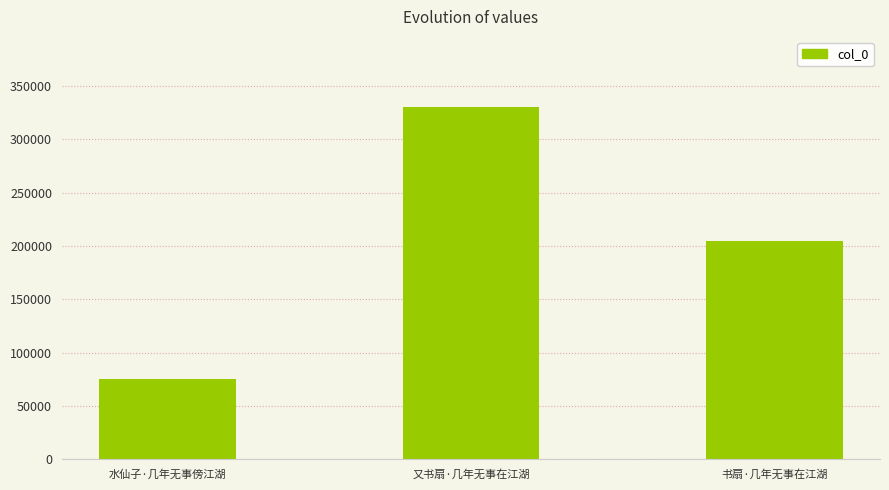

True or false: the data shows 329944 at 又书扇·几年无事在江湖.

True